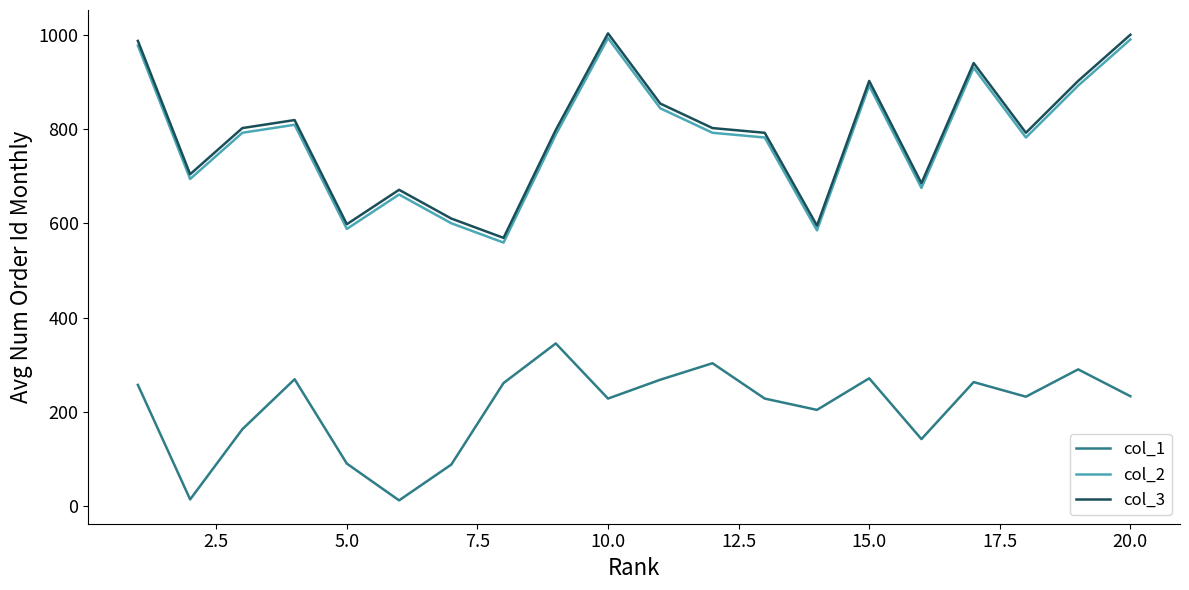

True or false: col_1 and col_2 cross at least once.

False